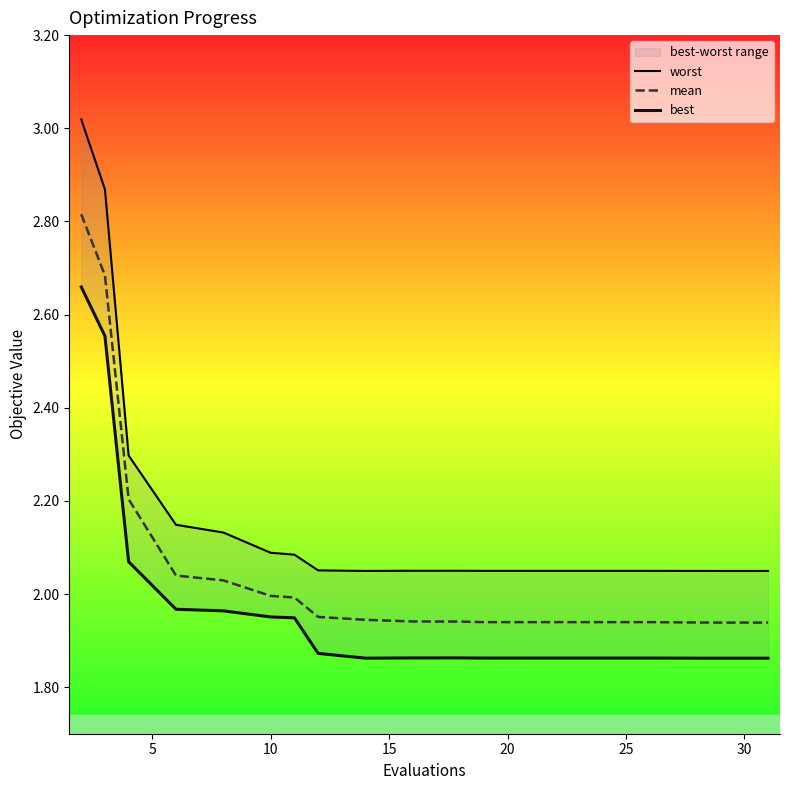

Rank the series by their maximum value, from lowest to highest.

best, mean, worst